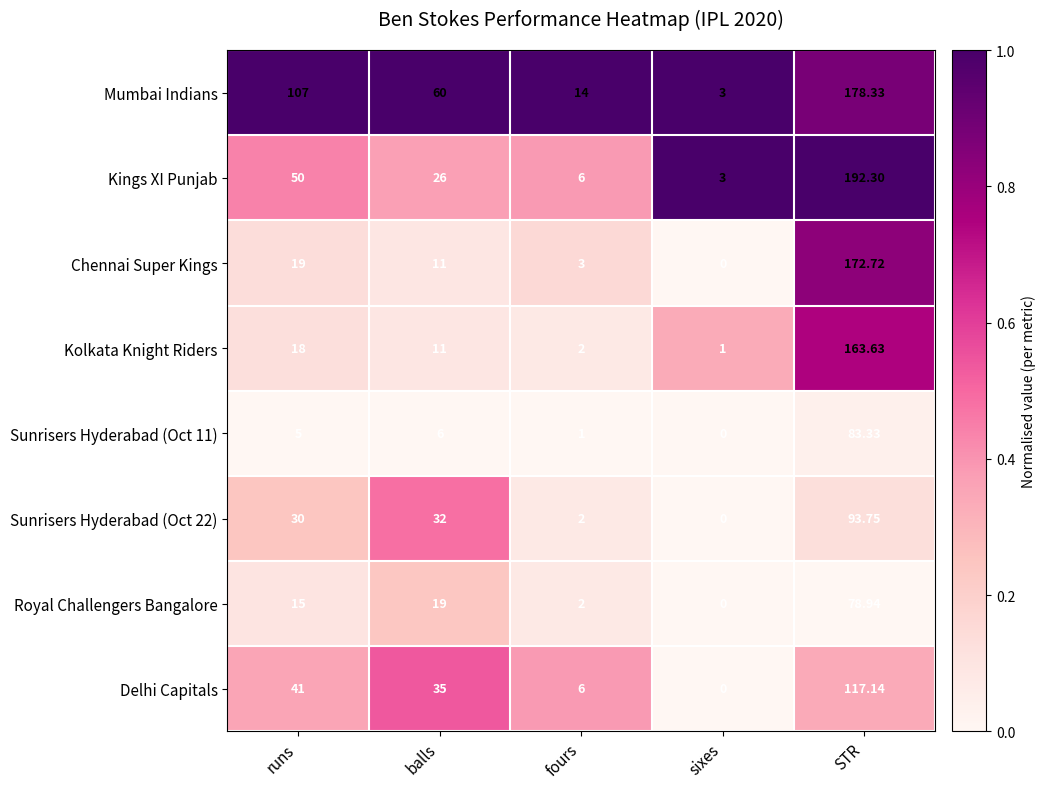

Between sixes and STR, which series saw the biggest shift?

Kings XI Punjab